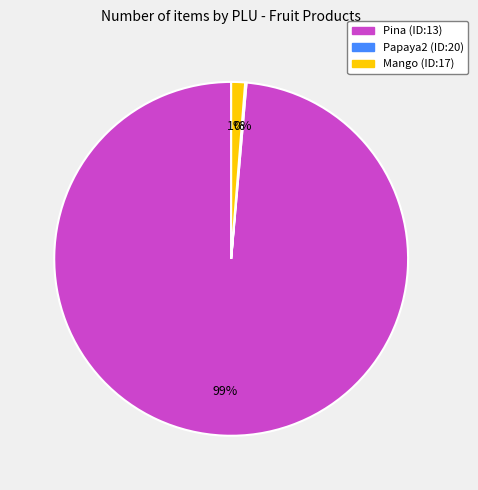

Does any single category account for the majority?

Yes